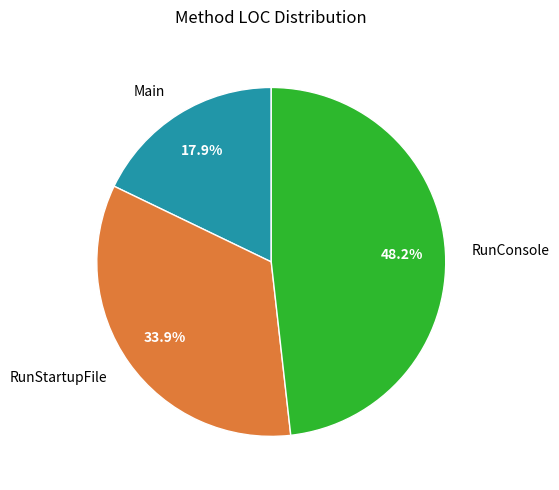

Rank the categories by value from lowest to highest.

Main, RunStartupFile, RunConsole